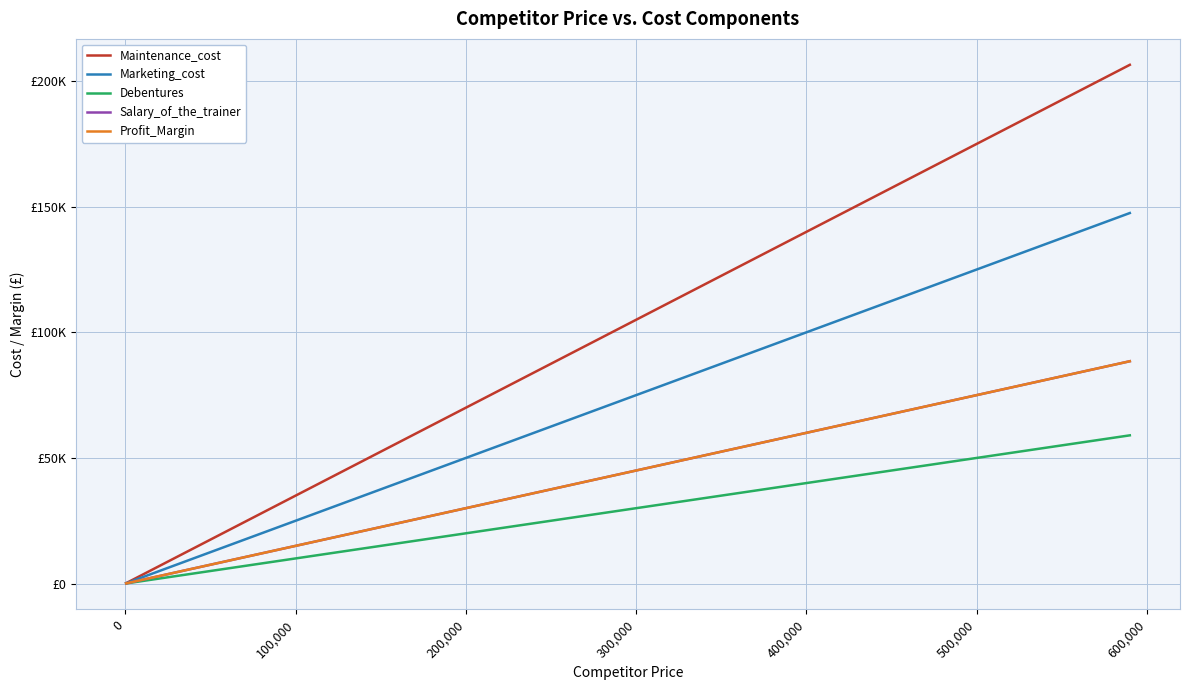

What is the maximum value for Debentures?

59000